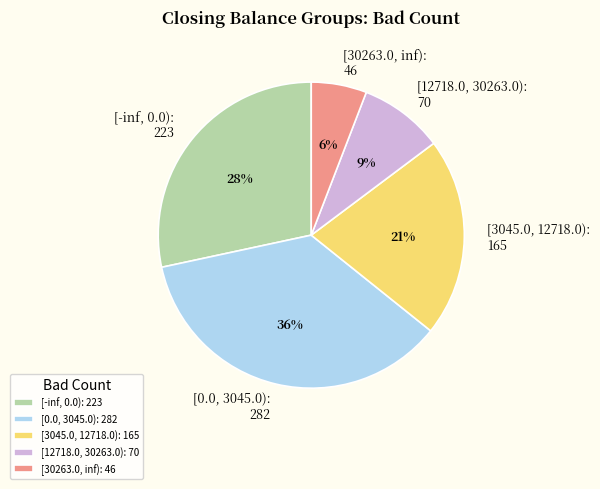

Approximately how many times larger is the value at [12718.0, 30263.0) compared to [-inf, 0.0)?

0.3